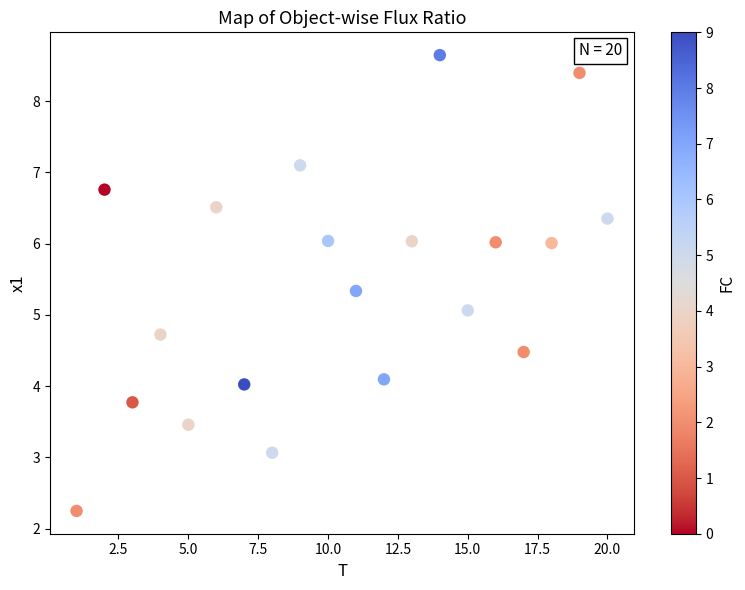

What is the range of X values (max minus min)?

19.0